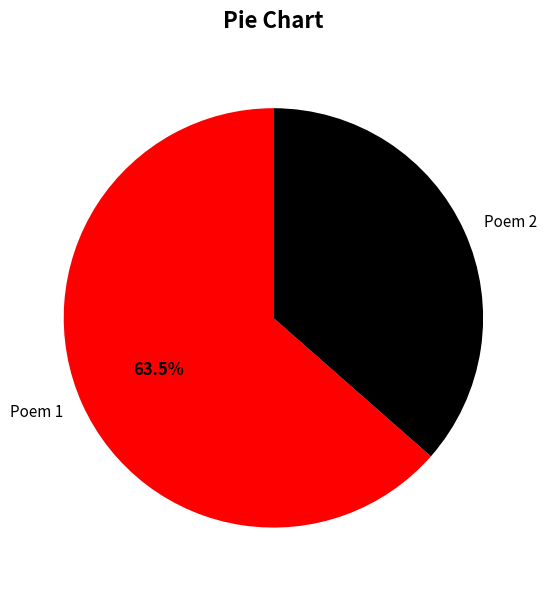

How many slices are in this pie chart?

2